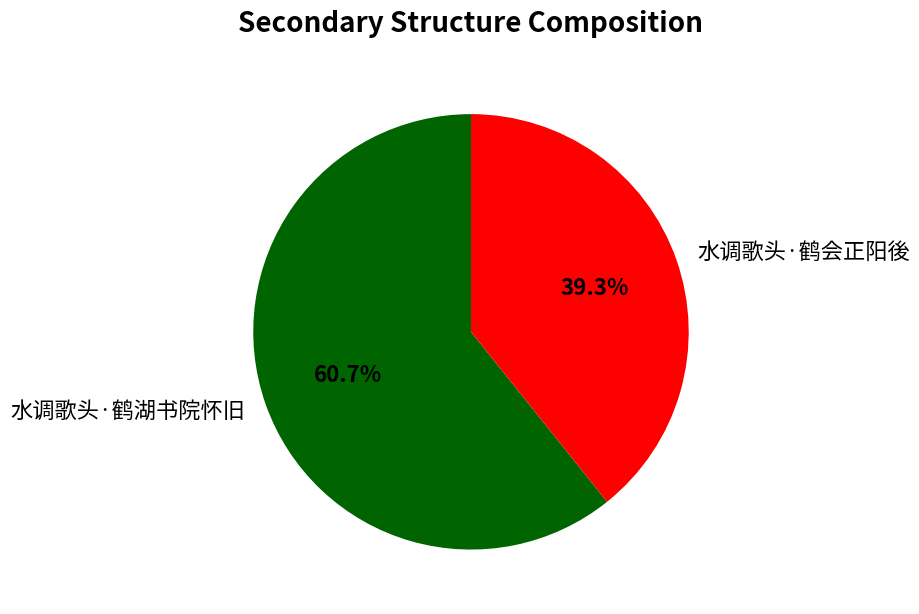

What is the smallest slice in the pie chart?

水调歌头·鹤会正阳後